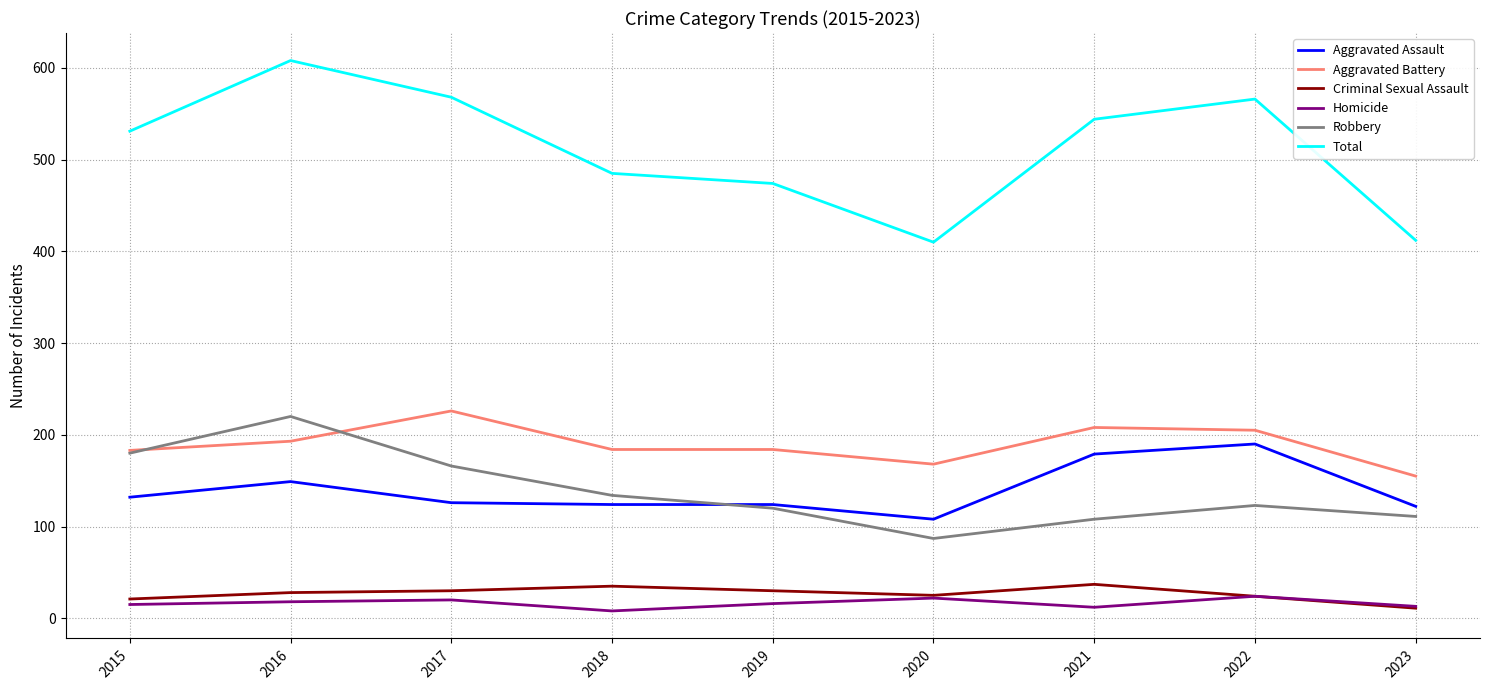

At which label does Aggravated Assault first exceed 126?

2015